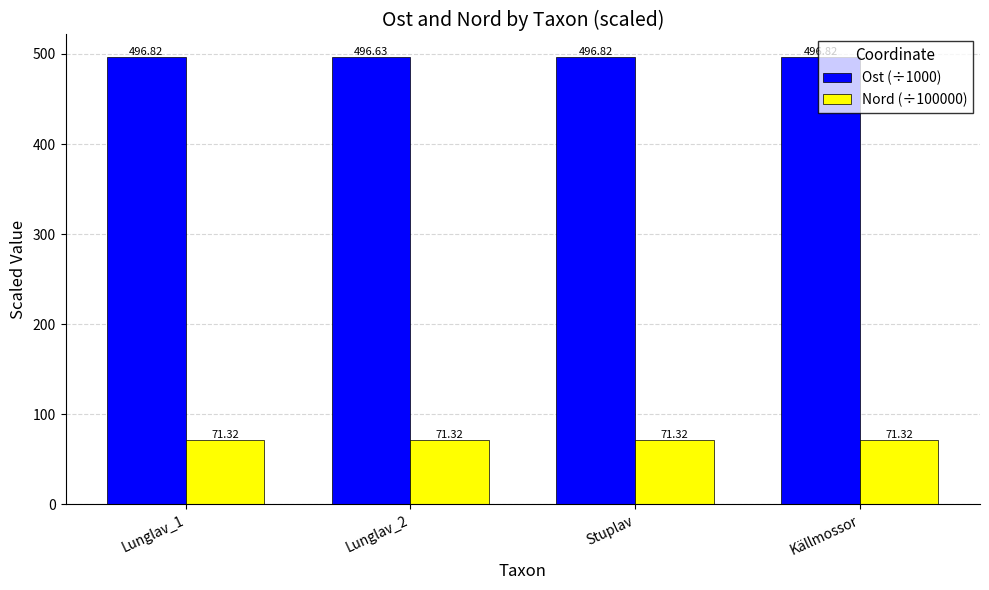

How many bars are there in total?

8